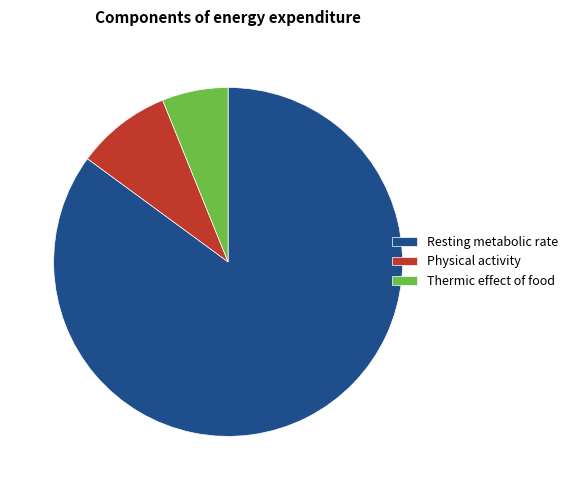

Is there a majority slice in this chart?

Yes